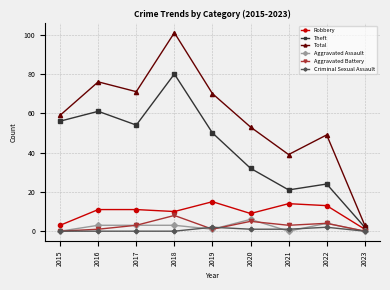

How many distinct data groups are displayed?

6